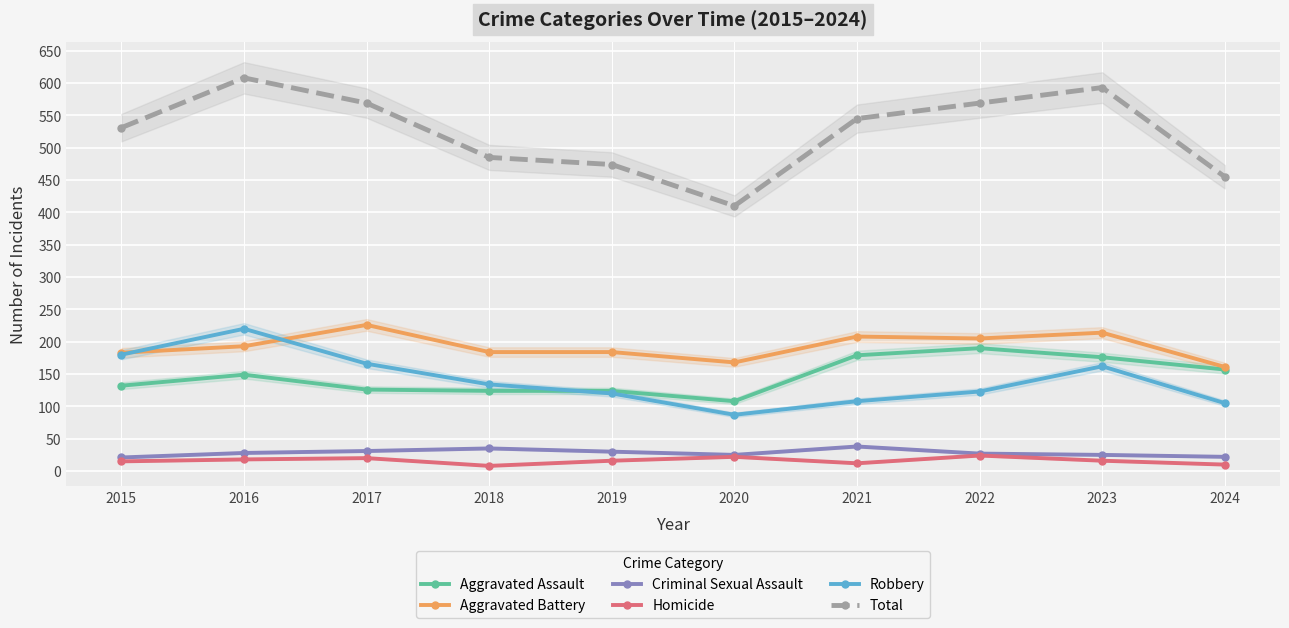

What is the lowest value of the Homicide series?

8